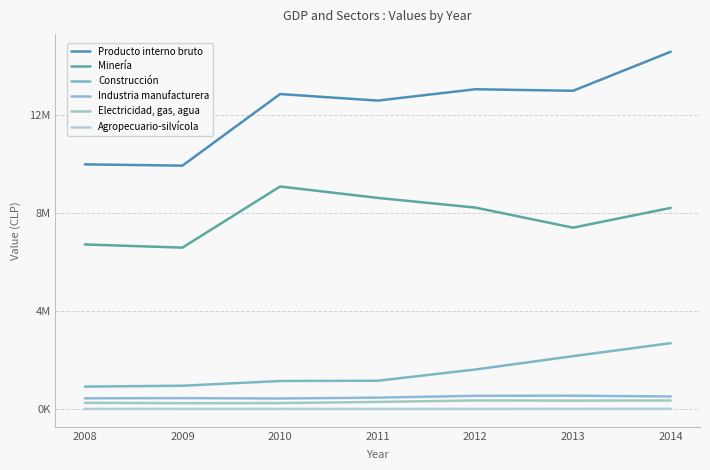

The value of Minería at 2014 is 11740788. True or false?

False